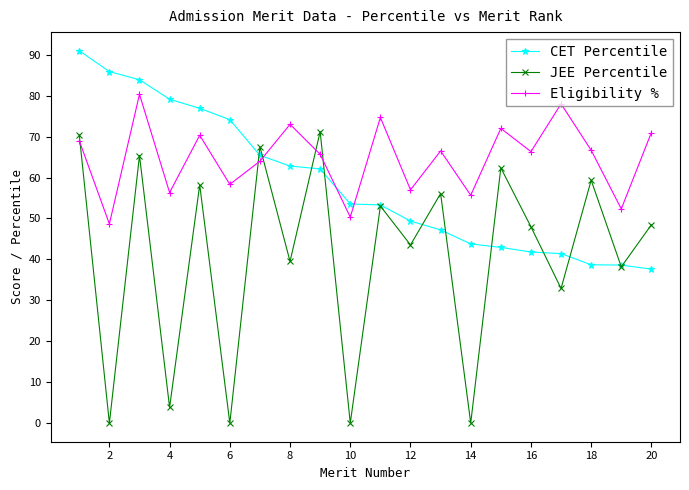

Which series ends up on top after the final intersection of Eligibility % and JEE Percentile?

Eligibility %